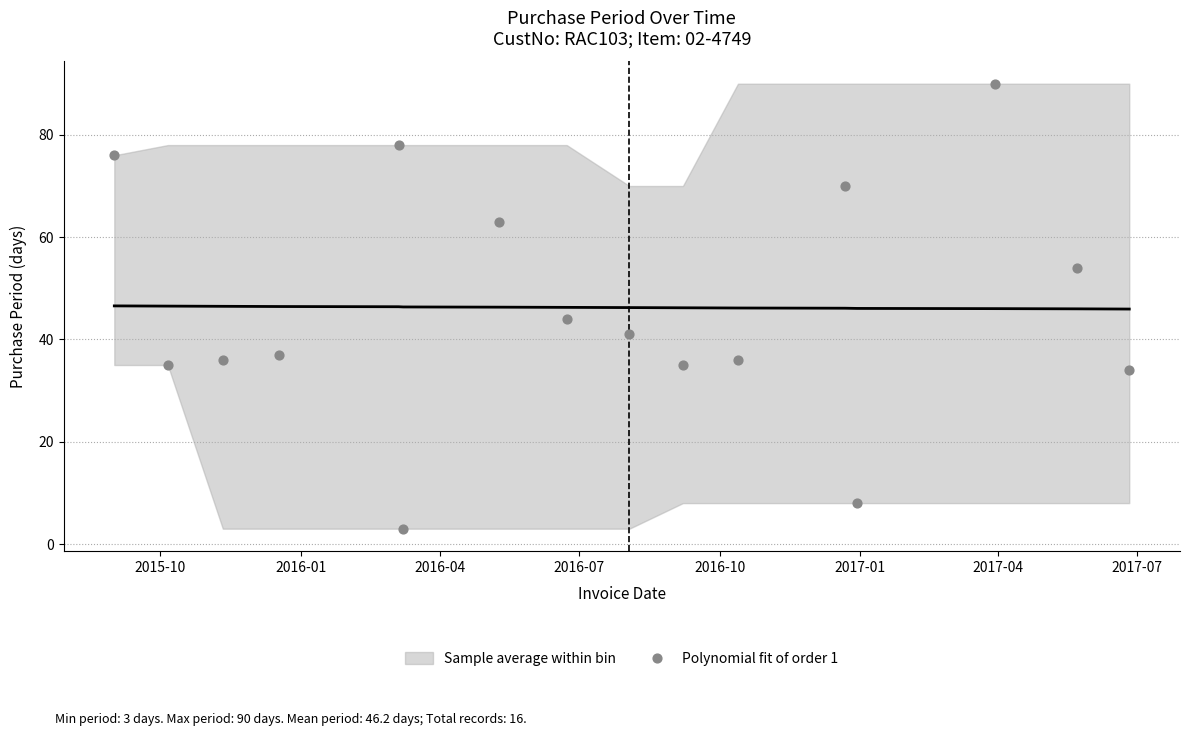

What Y value in the scatter plot is closest to 46?

44